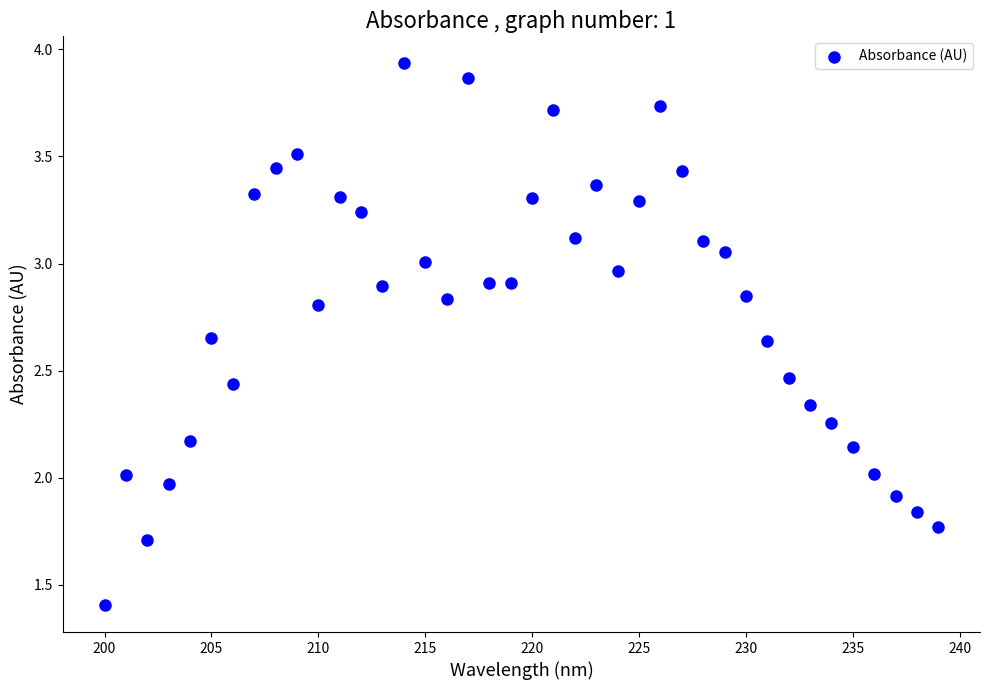

What is the range of X values (max minus min)?

39.0